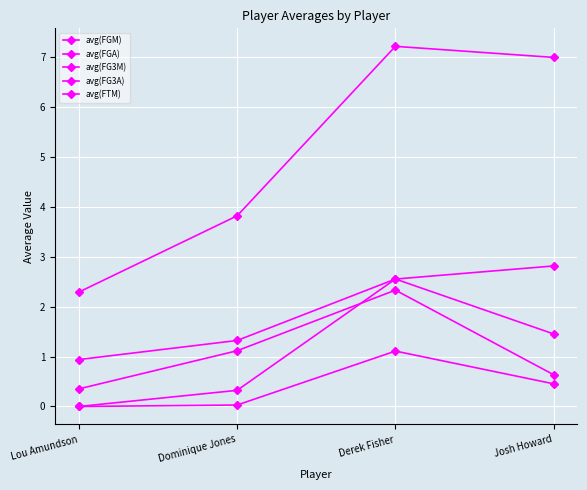

How many lines are shown in the chart?

5